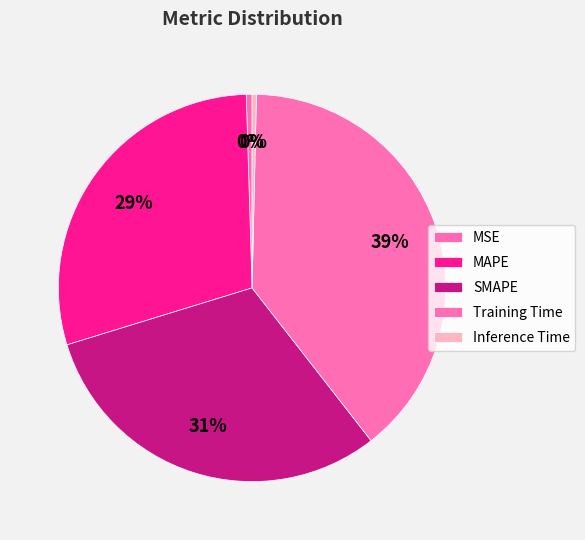

The SMAPE slice represents 31% of the pie. True or false?

True